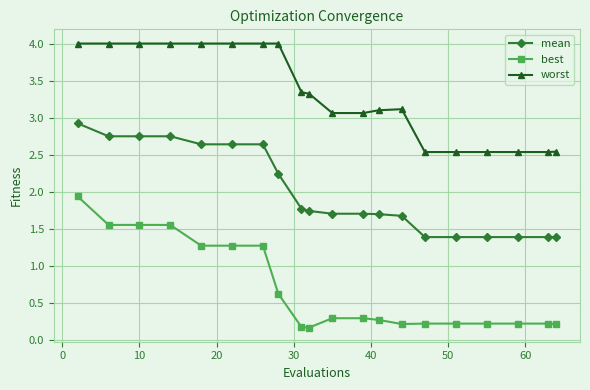

What is the value of the best point at the 12th from the left?

0.3